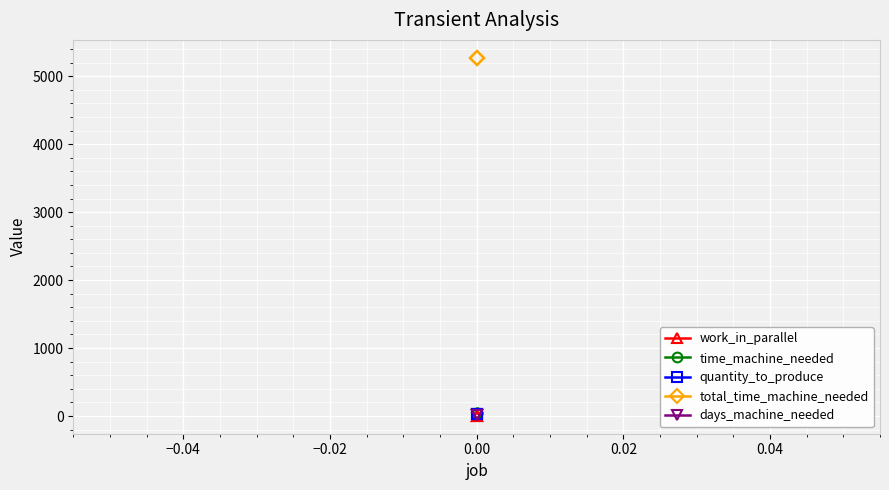

List the series in order of their peak value, lowest first.

work_in_parallel, days_machine_needed, quantity_to_produce, time_machine_needed, total_time_machine_needed